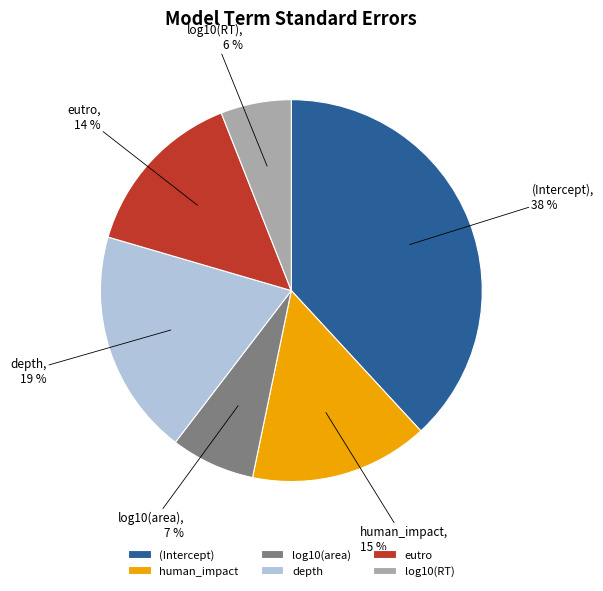

The human_impact slice represents 28% of the pie. True or false?

False